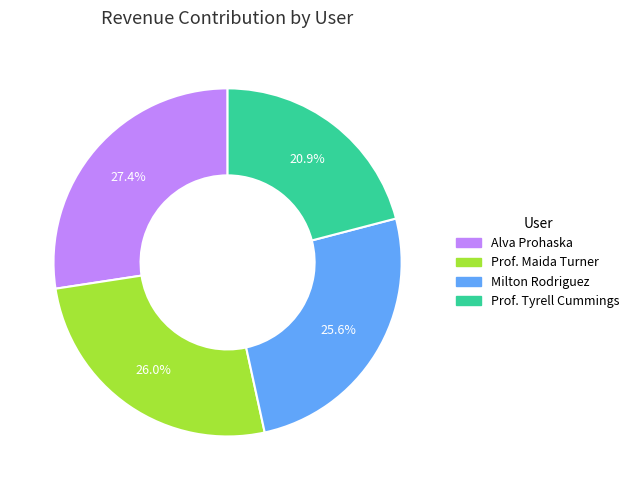

Count the number of slices in the pie.

4